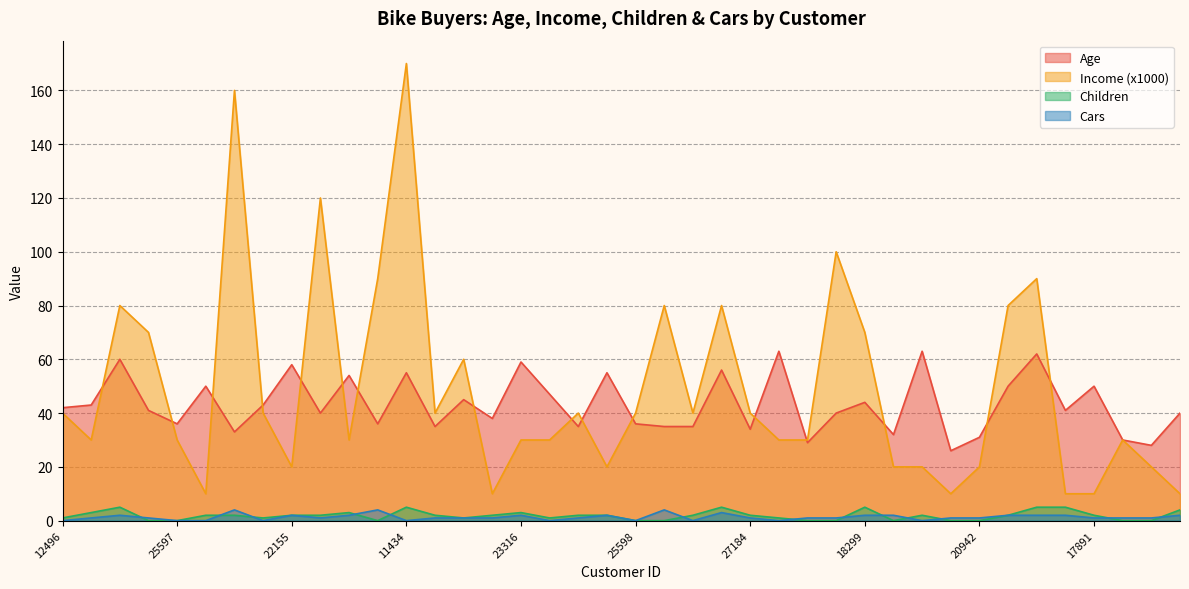

How many times do Cars and Children cross each other?

13